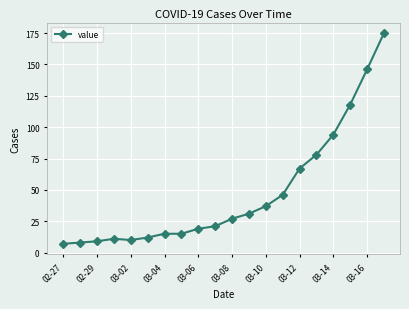

What is the average value?

47